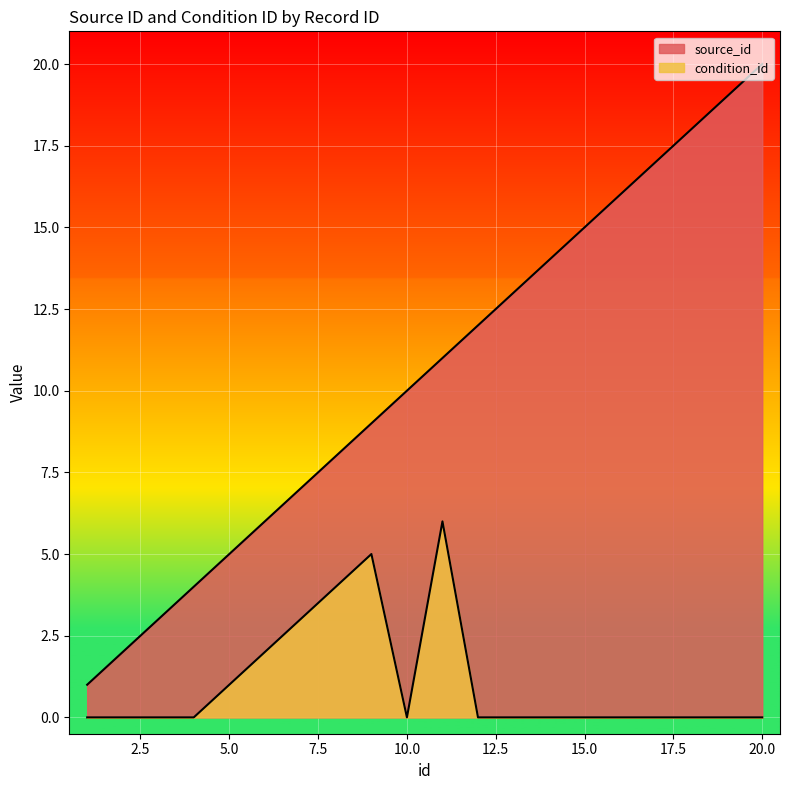

How many lines are shown in the chart?

2